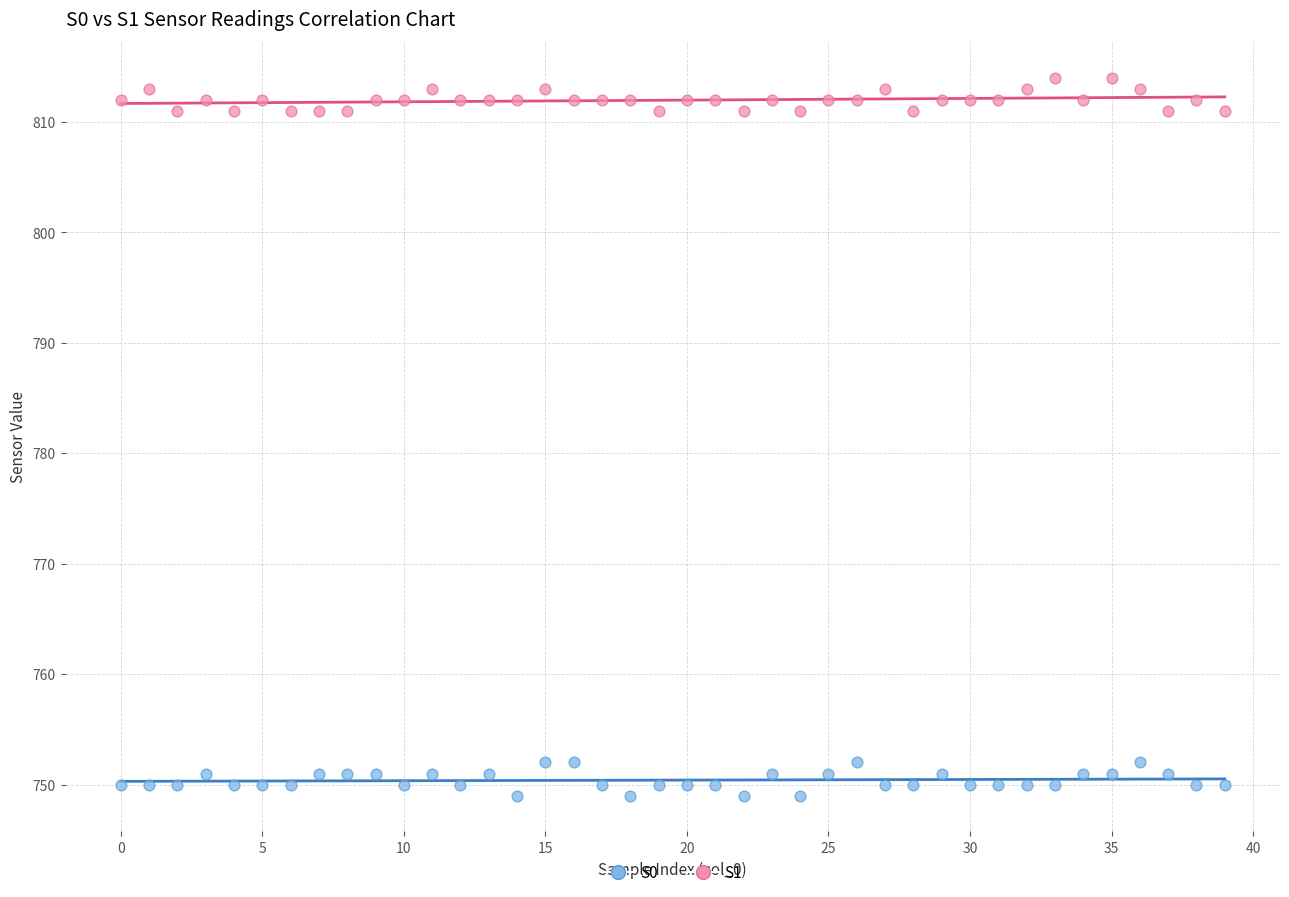

Which series reaches the minimum Y coordinate?

S0